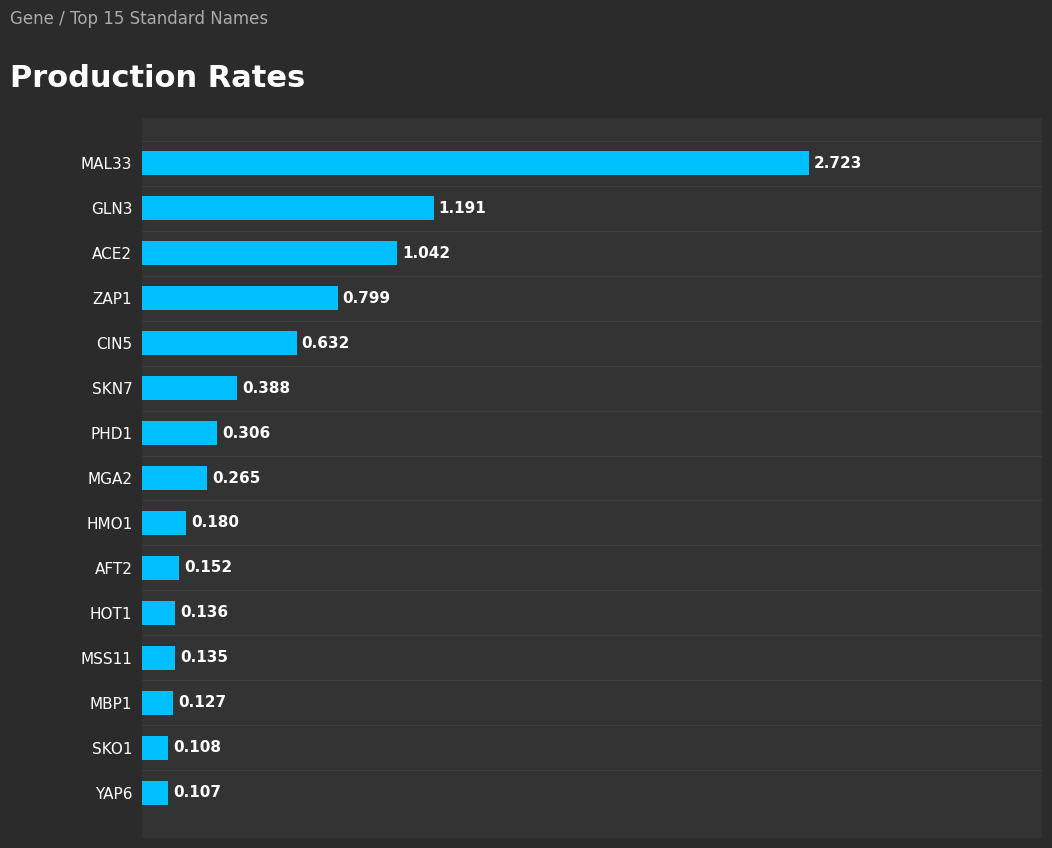

Does the chart contain any negative values?

No